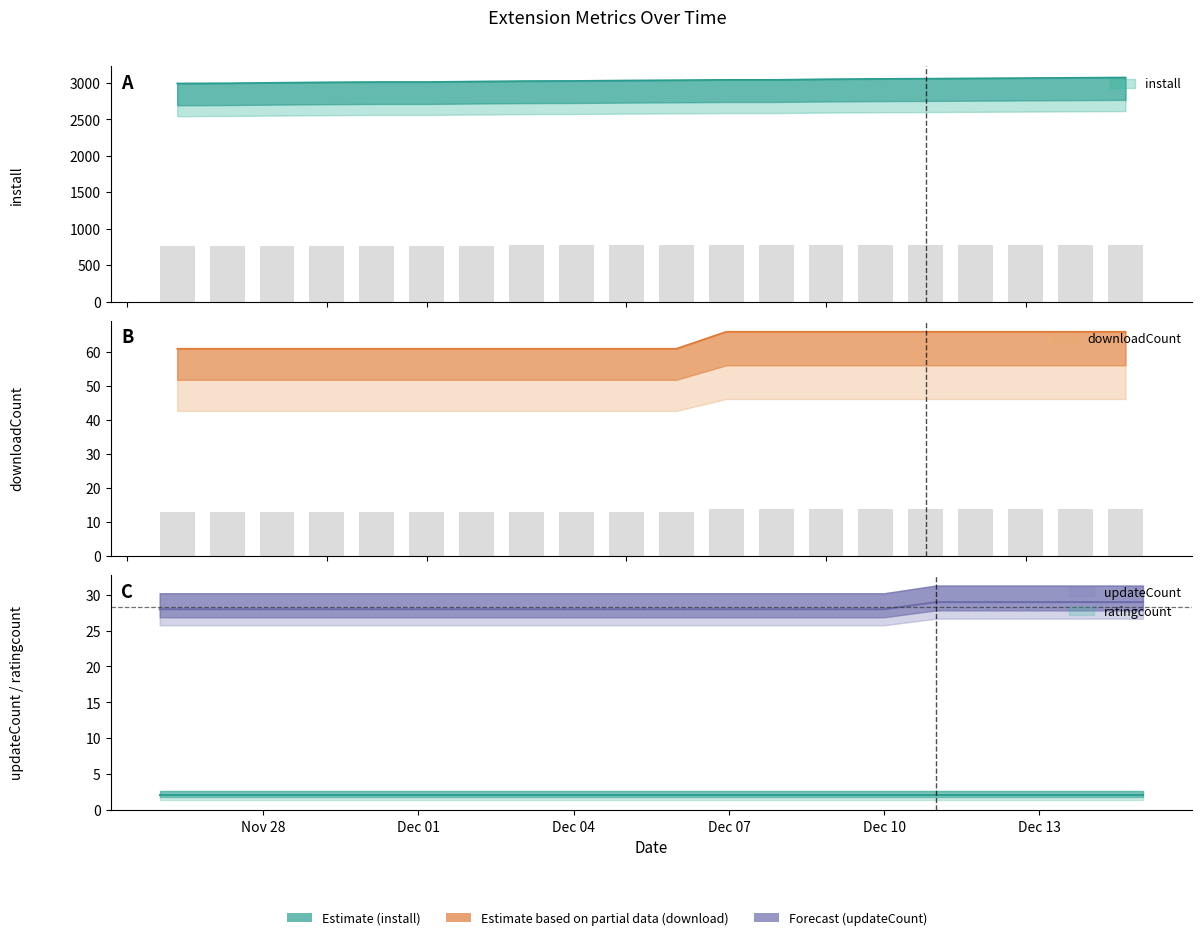

Which series changed the most between 2024-11-28 and 2024-12-09?

install